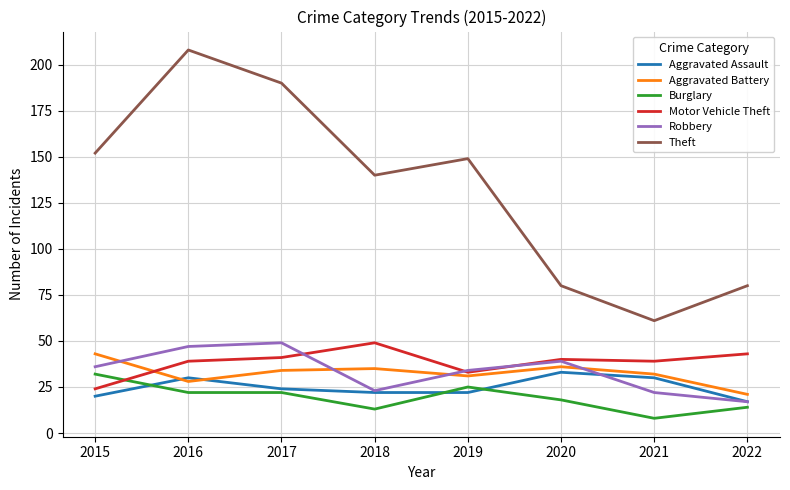

Where is the first local maximum for Robbery?

2017